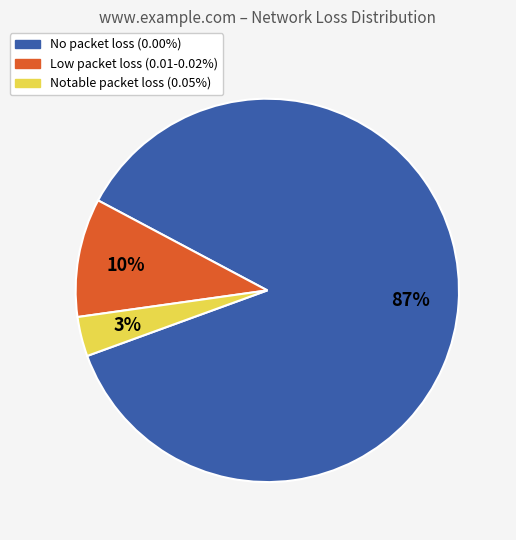

To the nearest percent, what is the average slice percentage?

33%